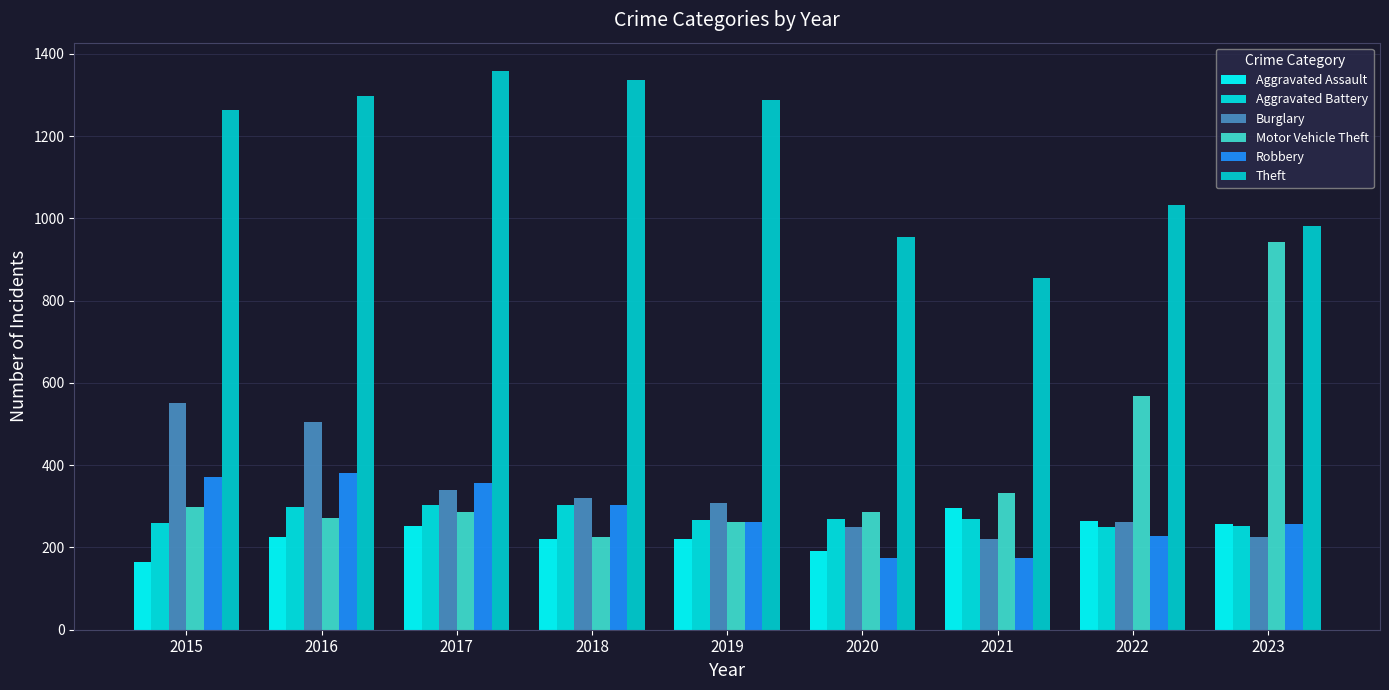

How many bars are there in total?

54